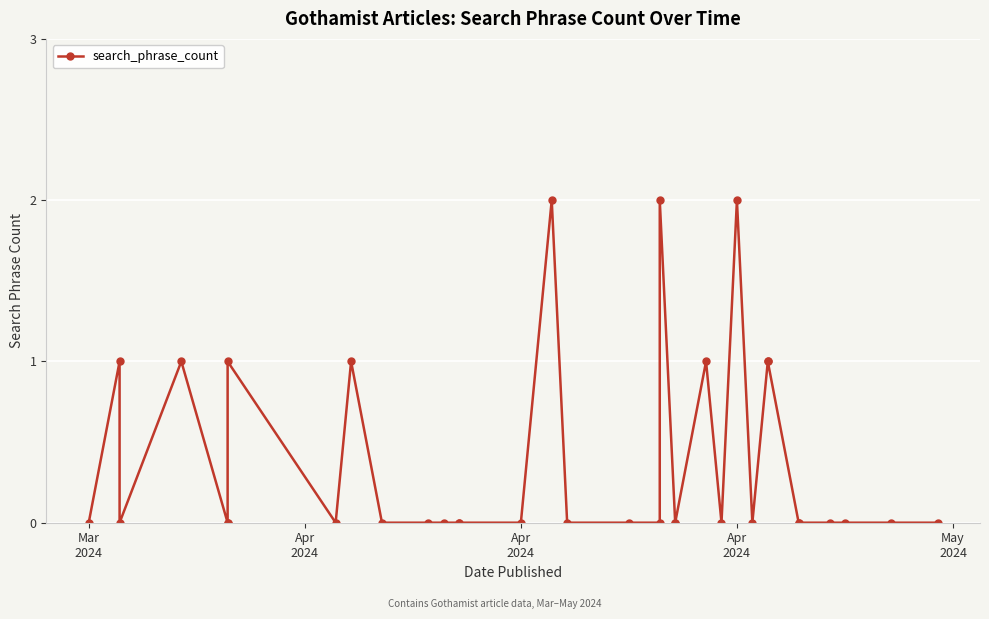

What is the difference between the maximum and minimum values?

2